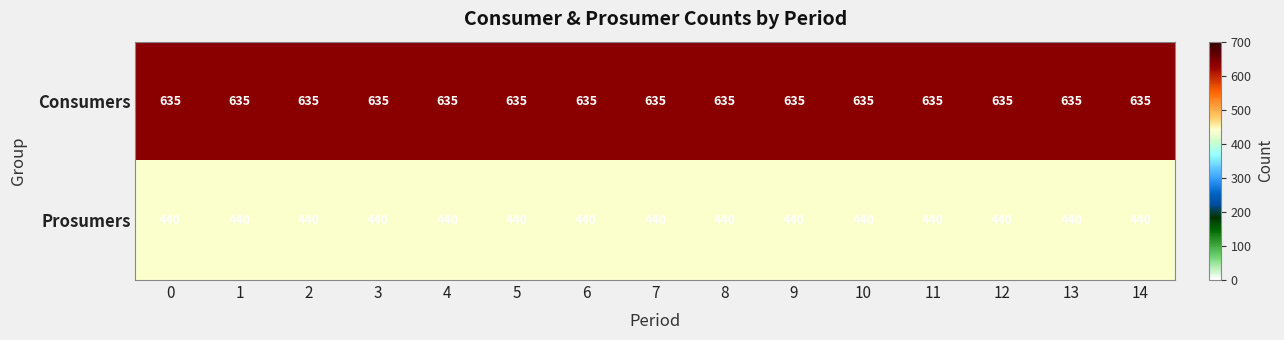

Which series has the largest total across all categories?

Consumers